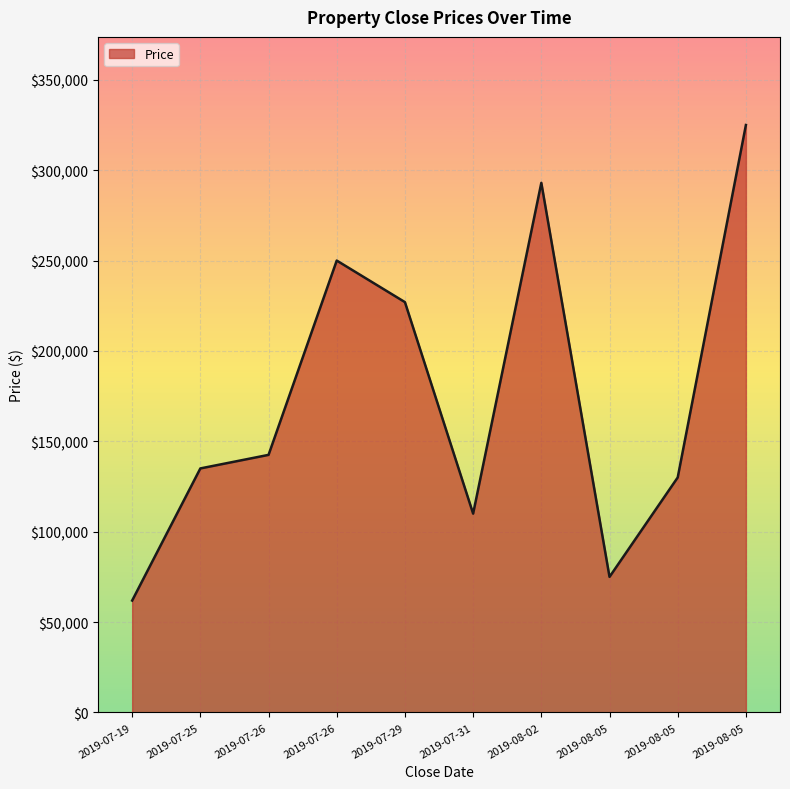

Does the chart display data point markers on the line(s)?

No